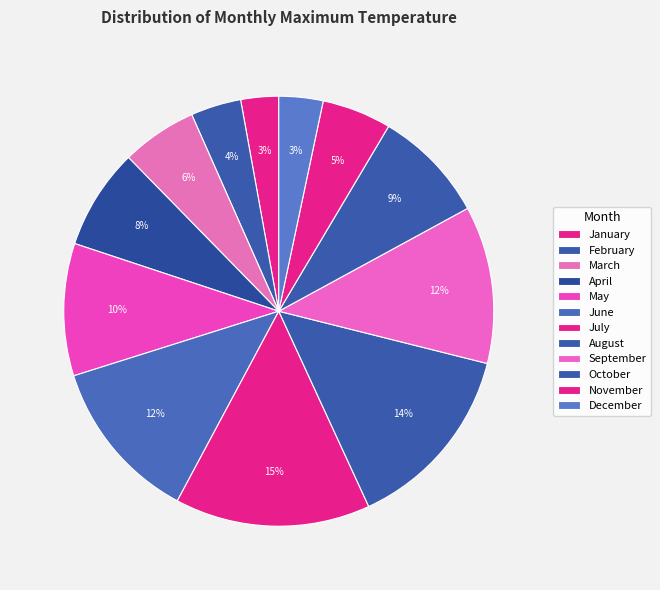

Does any single category account for the majority?

No